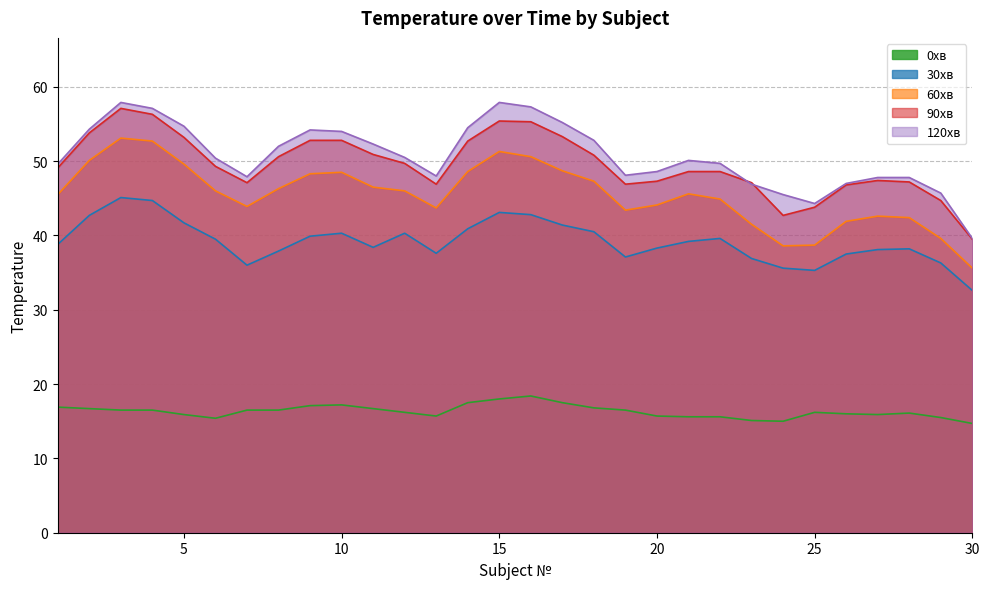

At 23, list the series in order from smallest to largest.

0хв, 30хв, 60хв, 120хв, 90хв